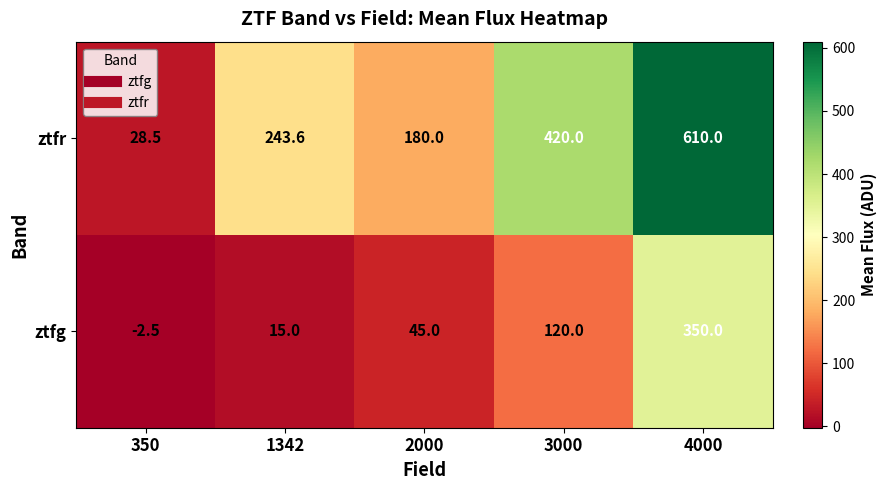

Which label corresponds to the largest value in the chart?

4000